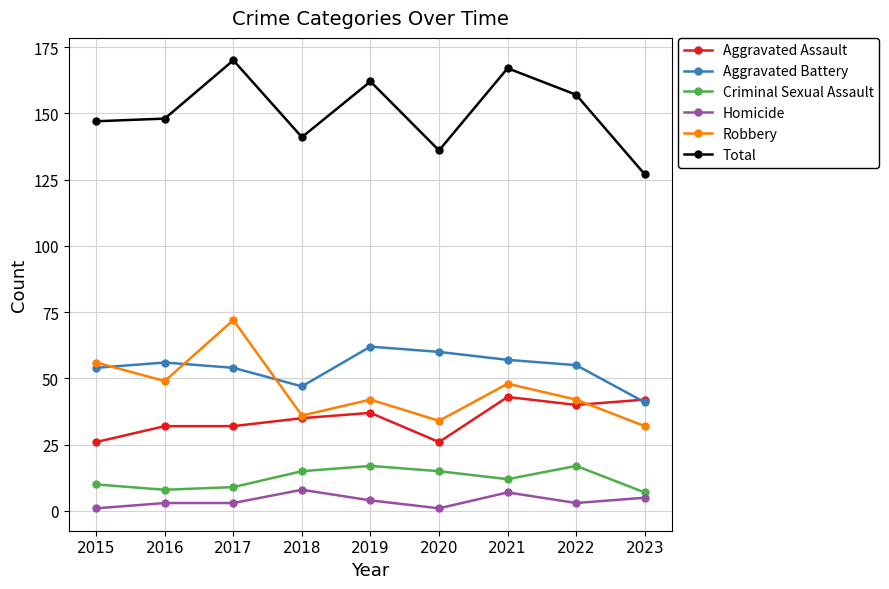

Which series has the largest range (max minus min)?

Total